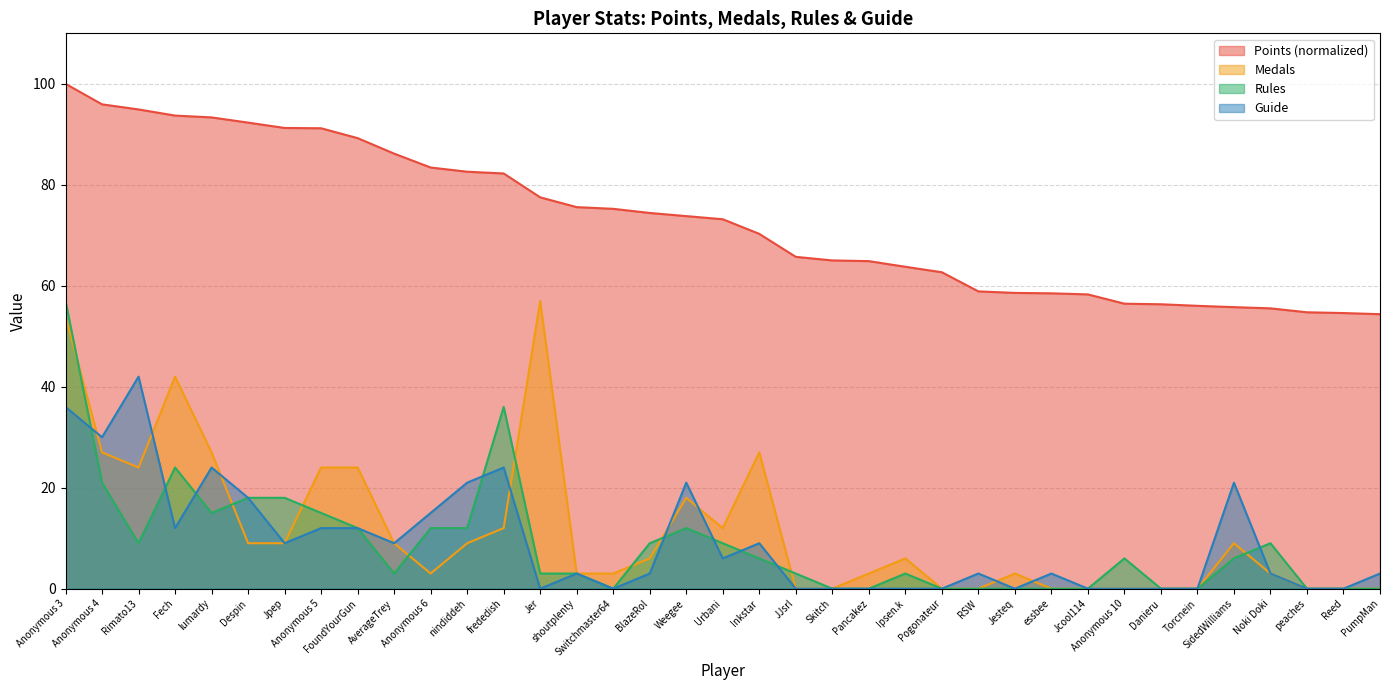

At which label does Points first exceed 73?

Anonymous 3